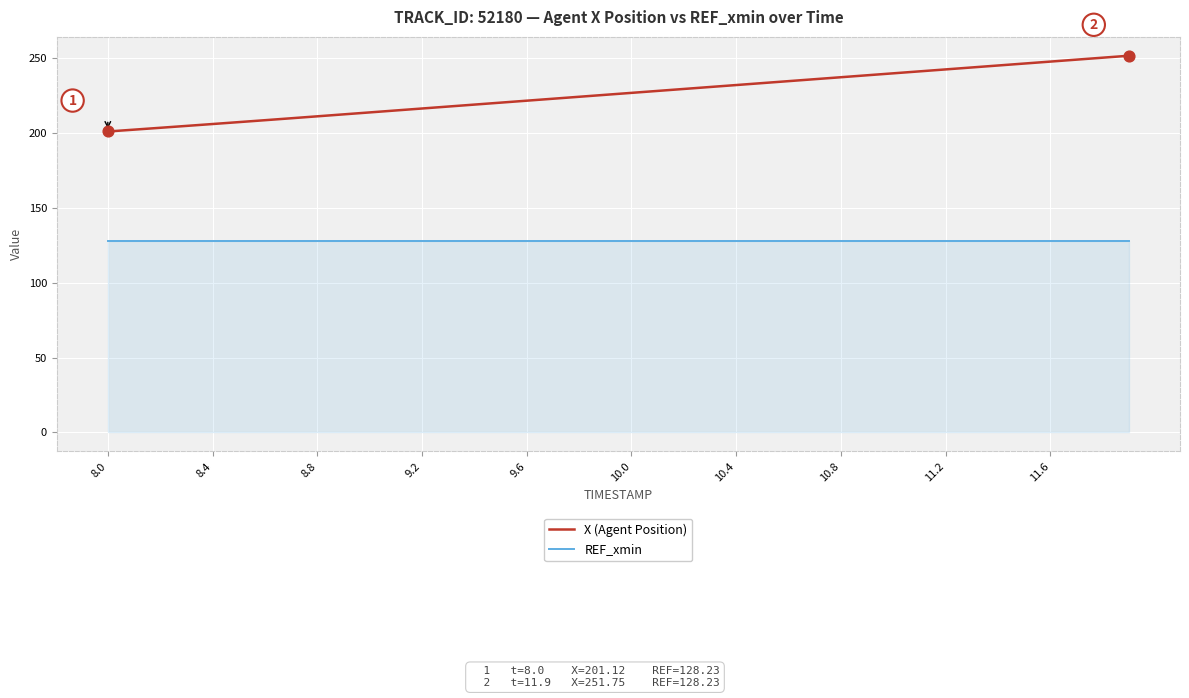

Which series has the largest total across all categories?

X (Agent Position)